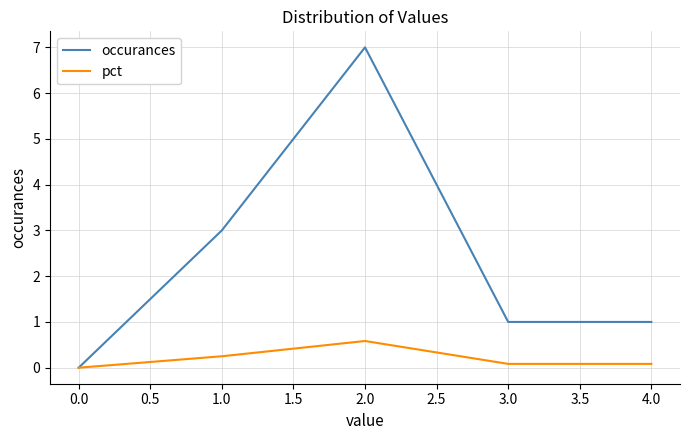

True or false: pct has more than 2 interior local peaks.

False